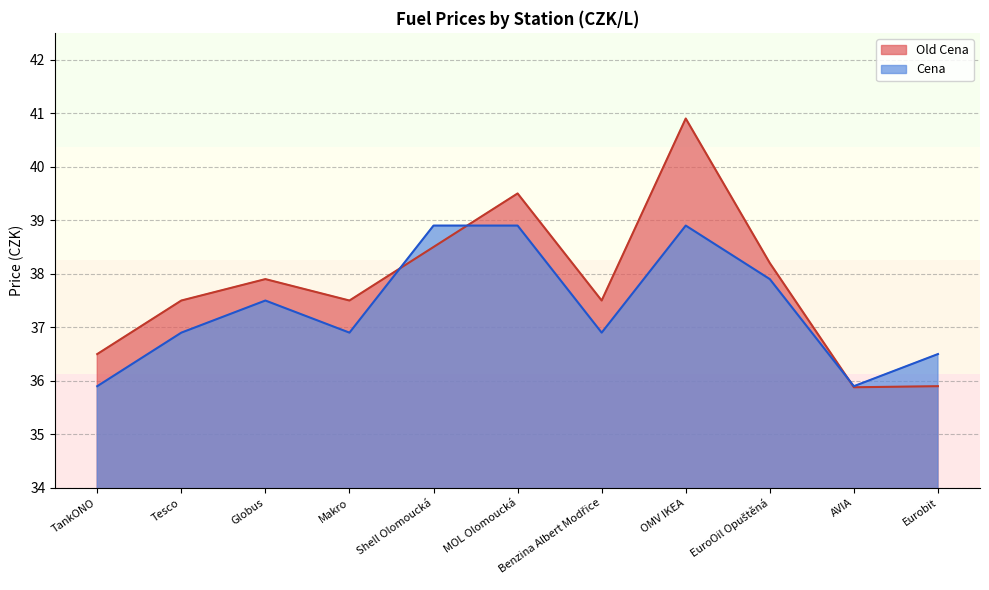

What position from the right is MOL Olomoucká?

6